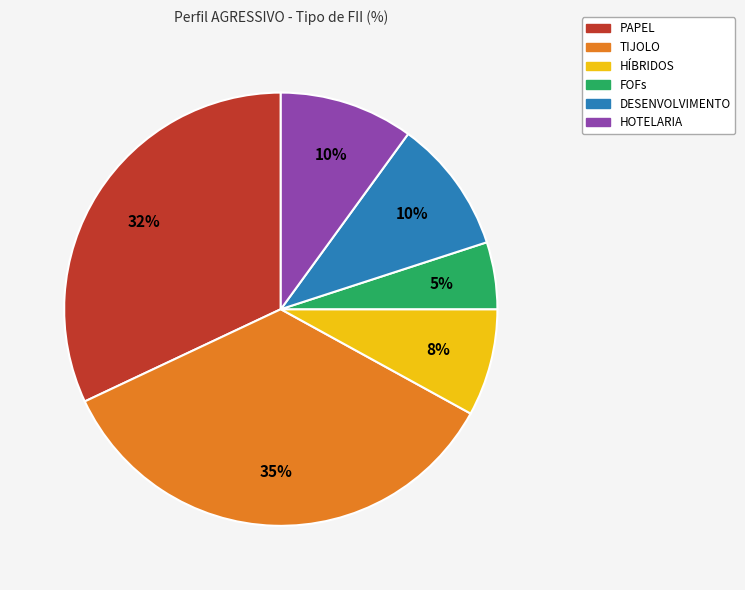

Which slice is the largest?

TIJOLO